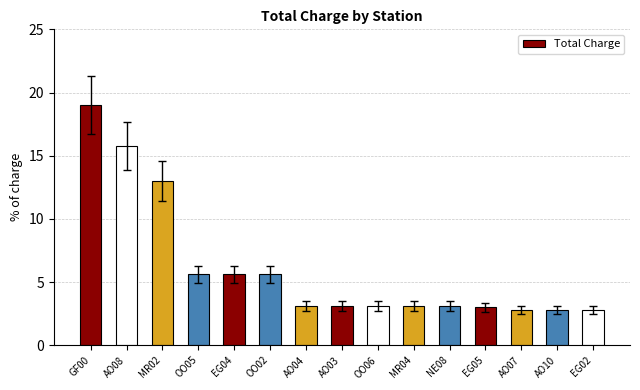

The value at OO05 is 3.4. True or false?

False